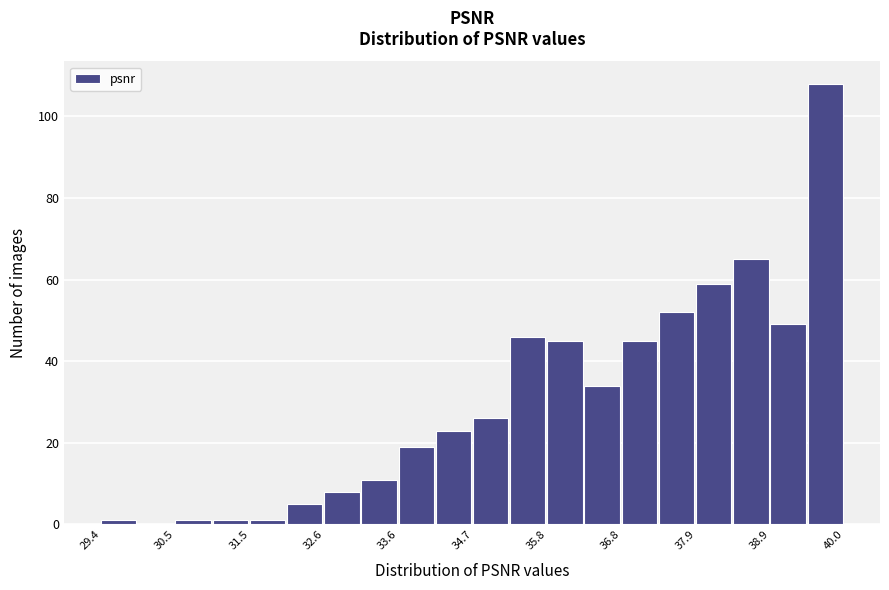

Read against the x-axis, roughly where is the centre of the tallest bar?

39.8